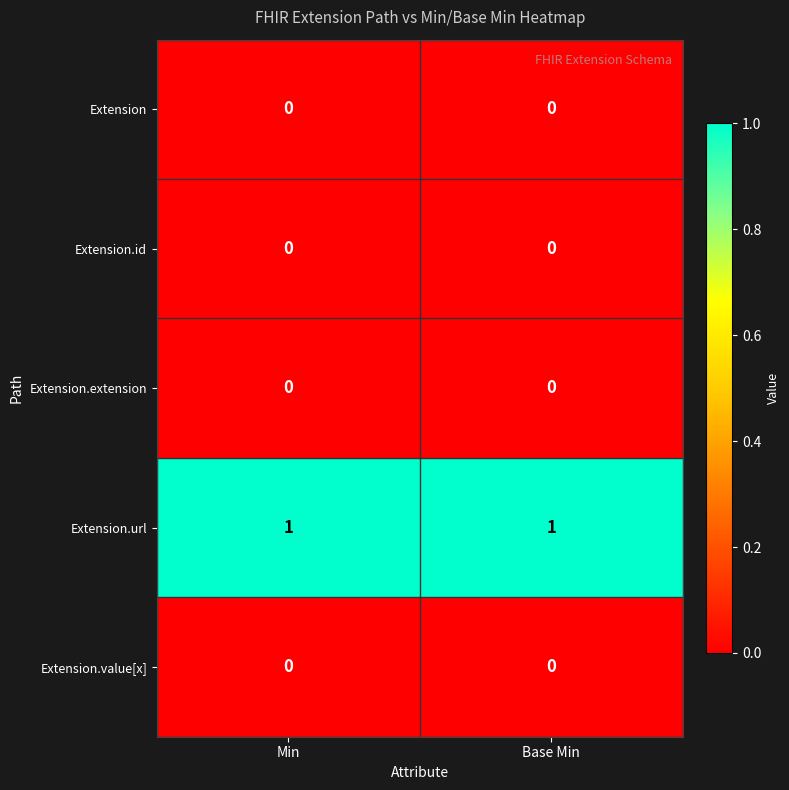

Reading right to left, list all the values displayed in this chart.

Extension: Base Min=0	Min=0
Extension.id: Base Min=0	Min=0
Extension.extension: Base Min=0	Min=0
Extension.url: Base Min=1	Min=1
Extension.value[x]: Base Min=0	Min=0